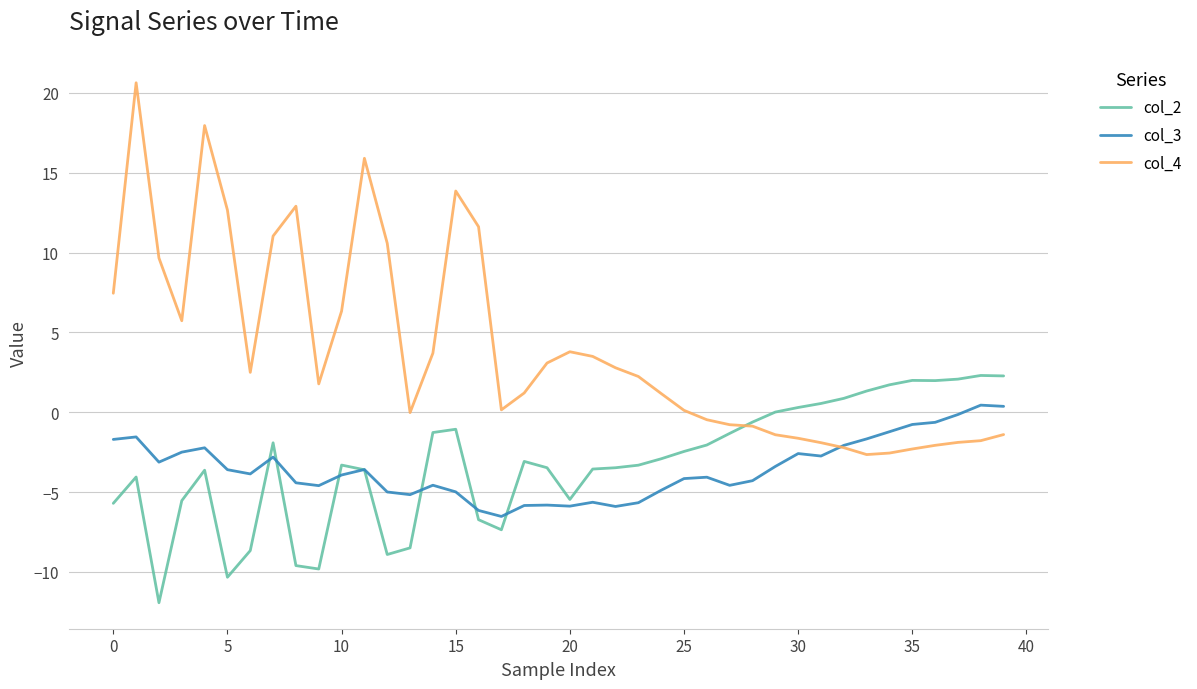

Which series has the widest spread of values?

col_4